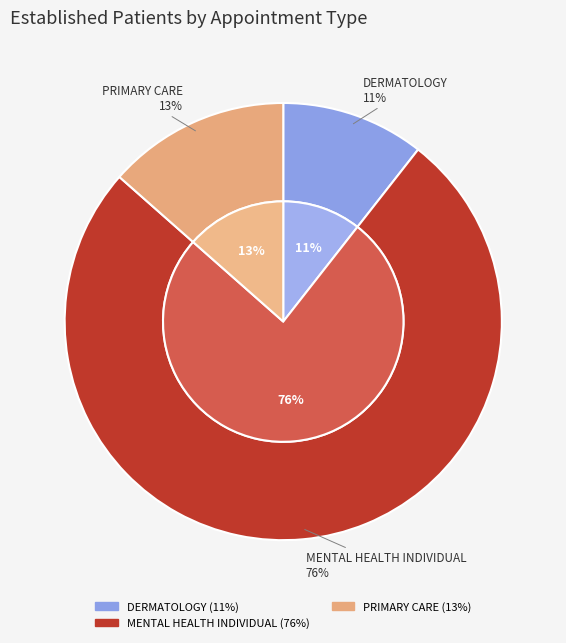

Between DERMATOLOGY and PRIMARY CARE, which is larger?

PRIMARY CARE